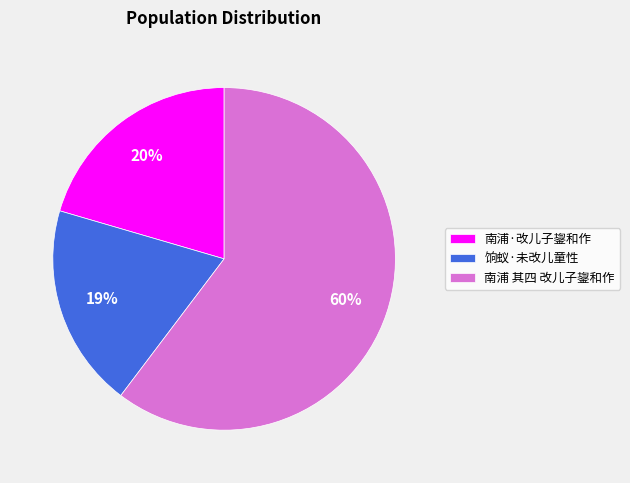

Which category has the smallest portion of the pie?

饷蚁·未改儿童性